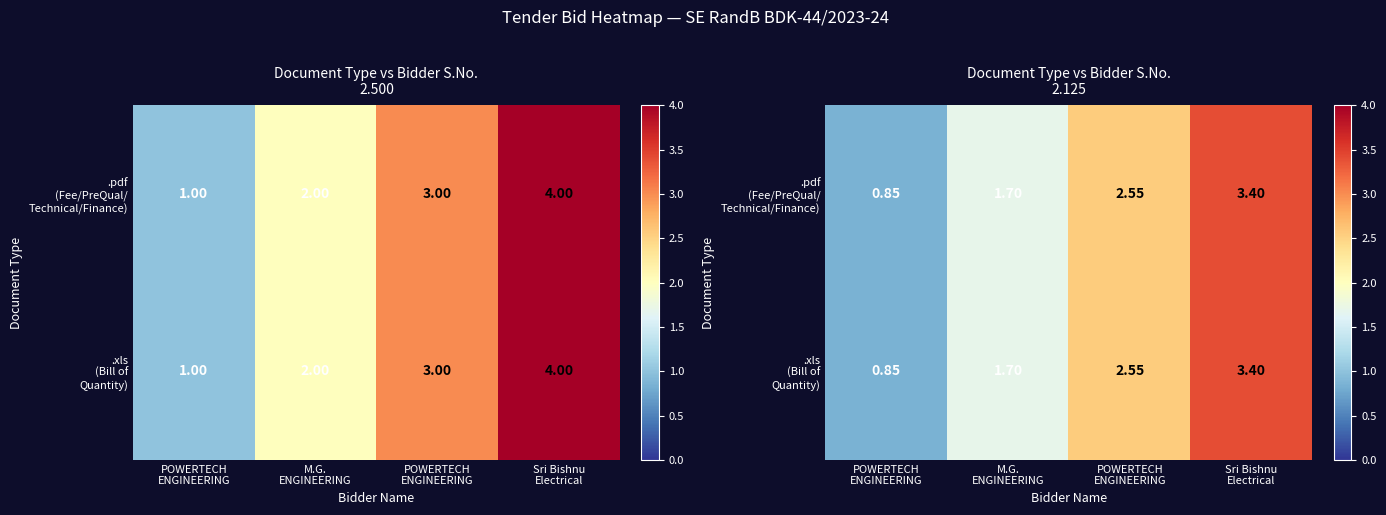

At POWERTECH ENGINEERING, list the series in order from largest to smallest.

.pdf (Fee/PreQual/ Technical/Finance), .xls (Bill of Quantity)